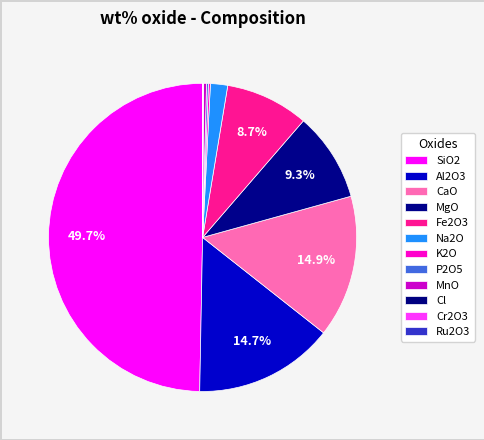

Count the number of slices in the pie.

12